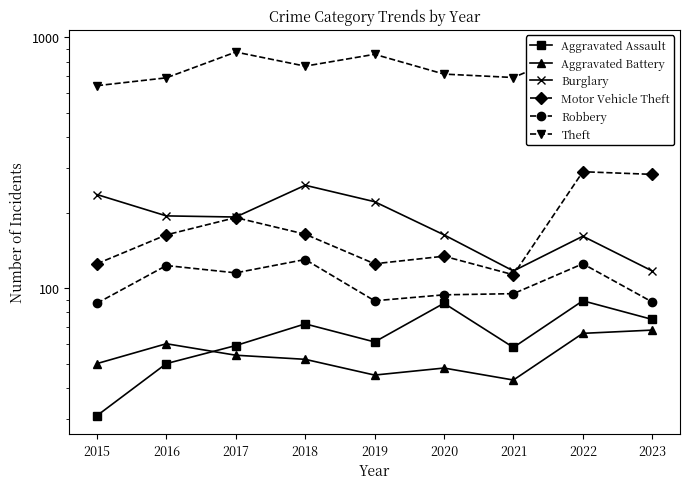

At which category does Burglary reach its first local valley?

2017